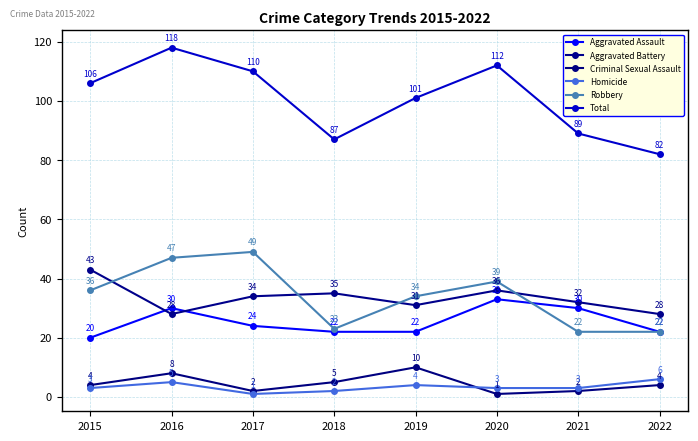

What is the value of the Total point at the 5th from the left?

101